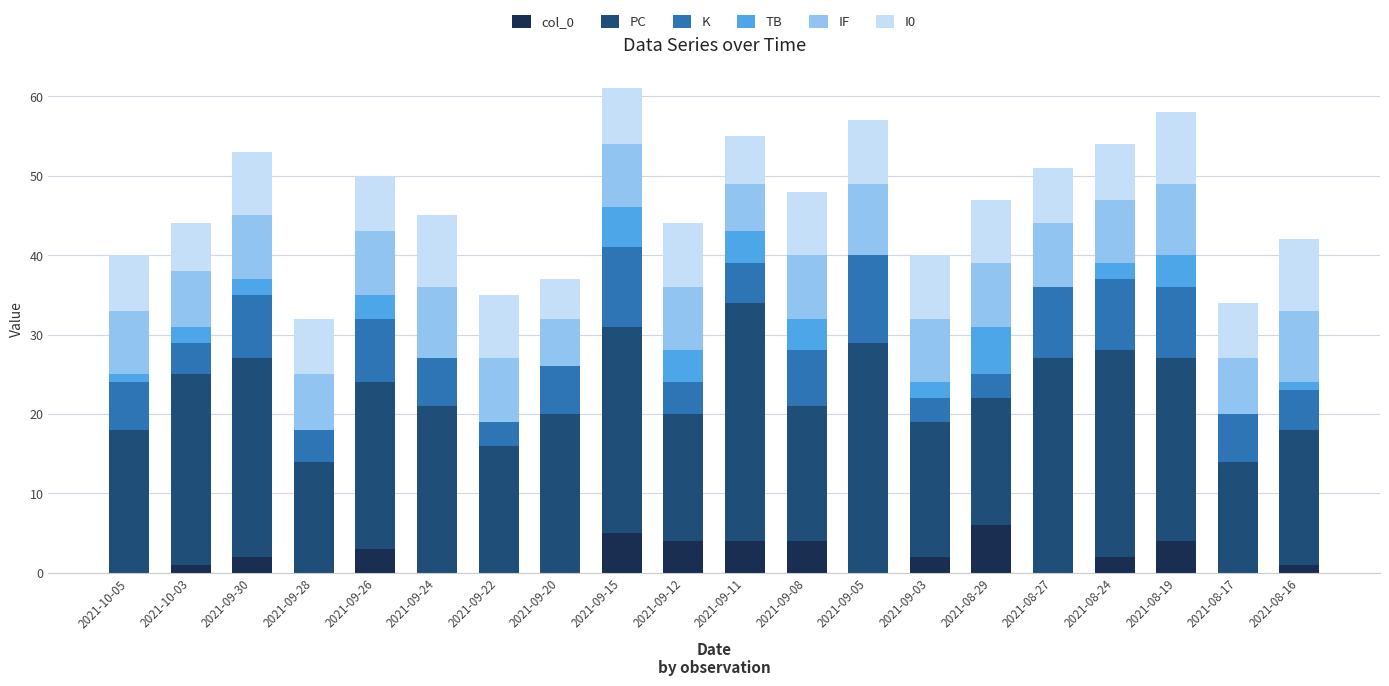

What is the total value across all series at 2021-09-03?

40